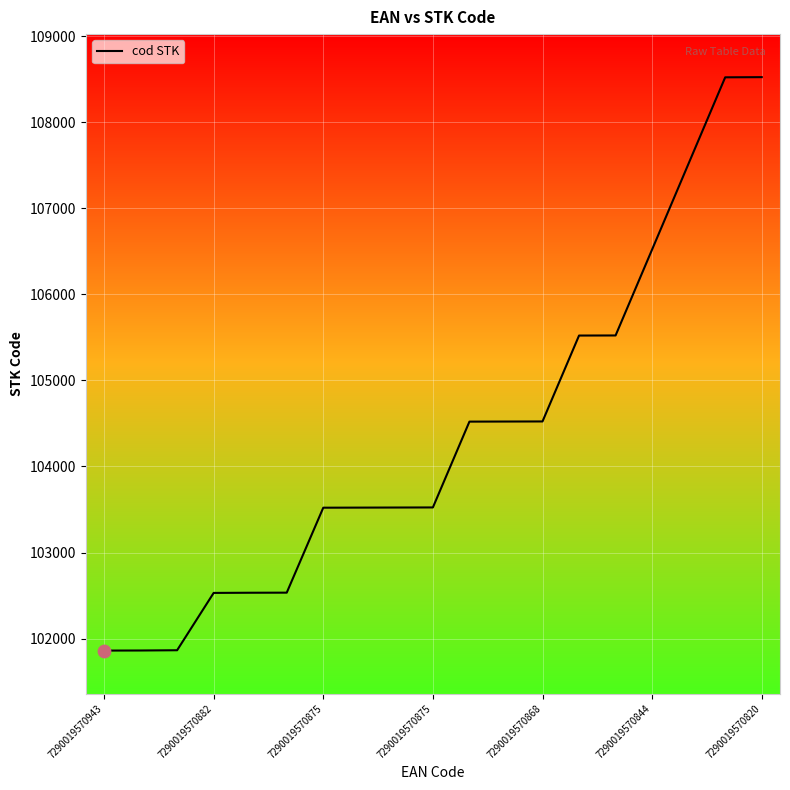

What is the greatest value displayed?

108523